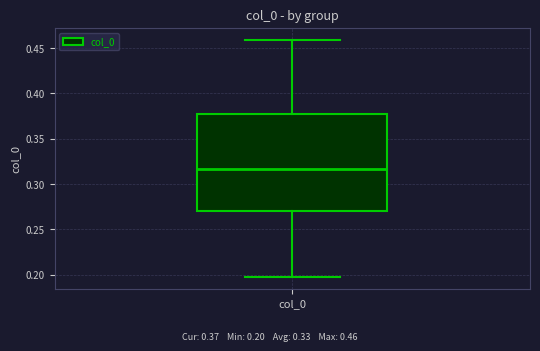

Where does the upper whisker of the box for col_0 end on the y-axis? The values are not printed on the chart, so give them approximately, as read against the axis.

0.460